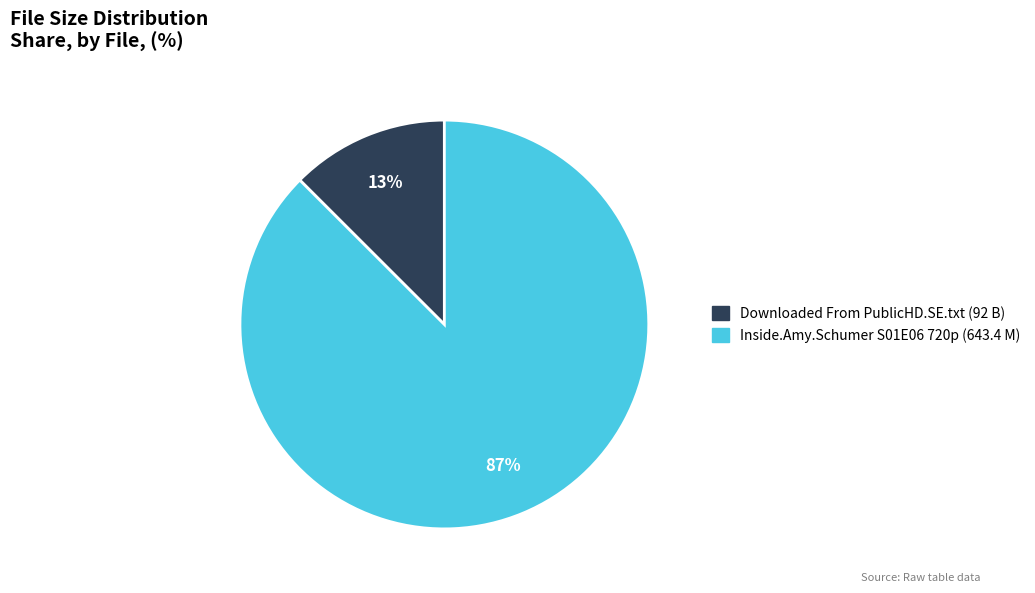

Which category has the smallest portion of the pie?

Downloaded From PublicHD.SE.txt (92 B)